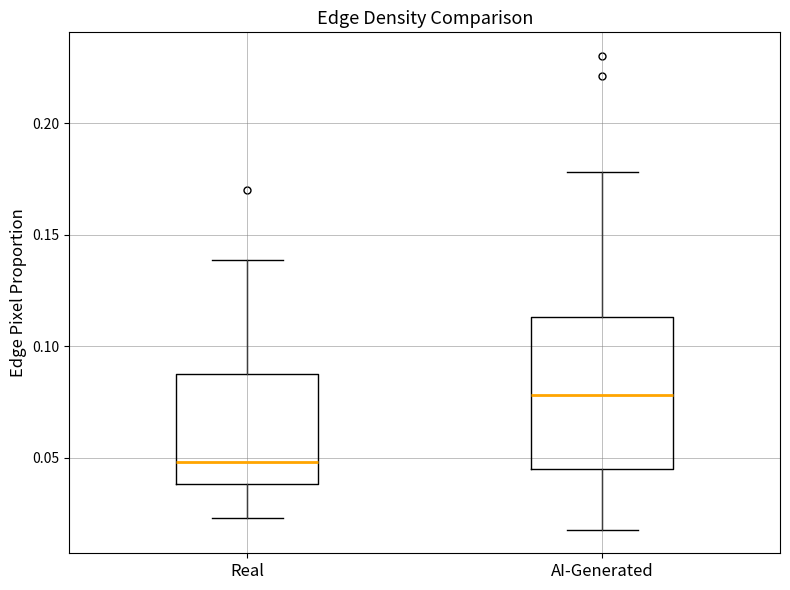

Reading left to right, read every box against the y-axis: the position of its median line, the range the box covers, and the ends of its whiskers. The values are not printed on the chart, so give them approximately, as read against the axis.

Real: median 0.050, box 0.040 to 0.085, whiskers 0.025 to 0.140
AI-Generated: median 0.080, box 0.045 to 0.115, whiskers 0.020 to 0.180